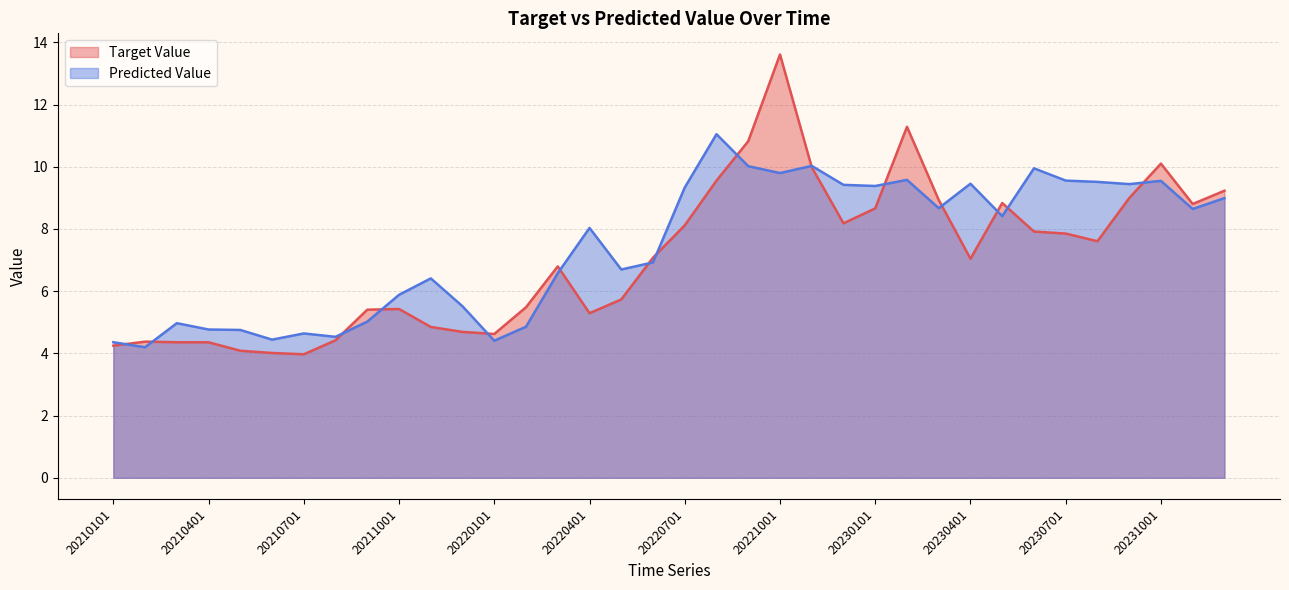

The Predicted Value series shows 4.8 at 20210401. True or false?

True